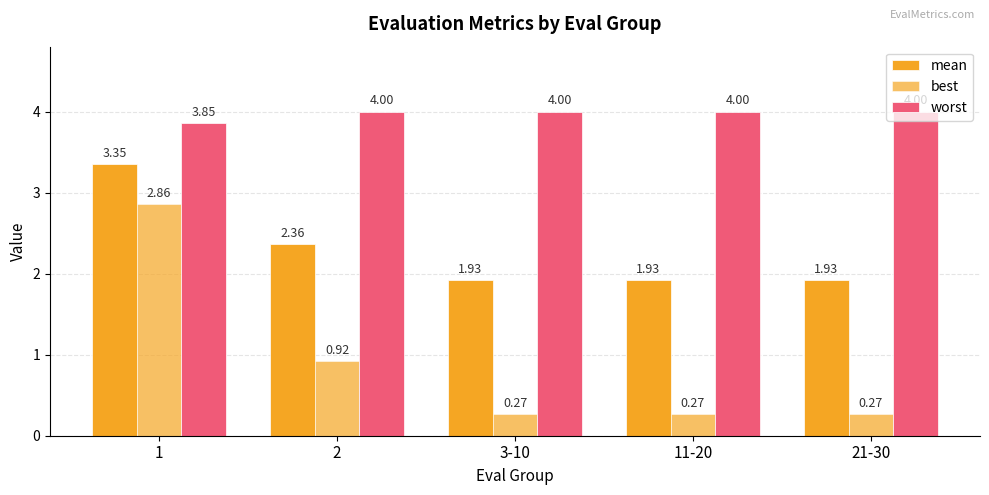

What is the label of the 5th bar from the left?

21-30